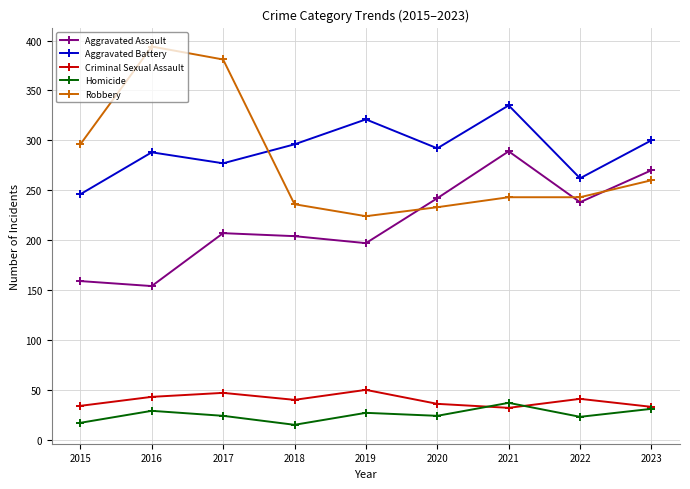

What is the total value across all series at 2020?

827